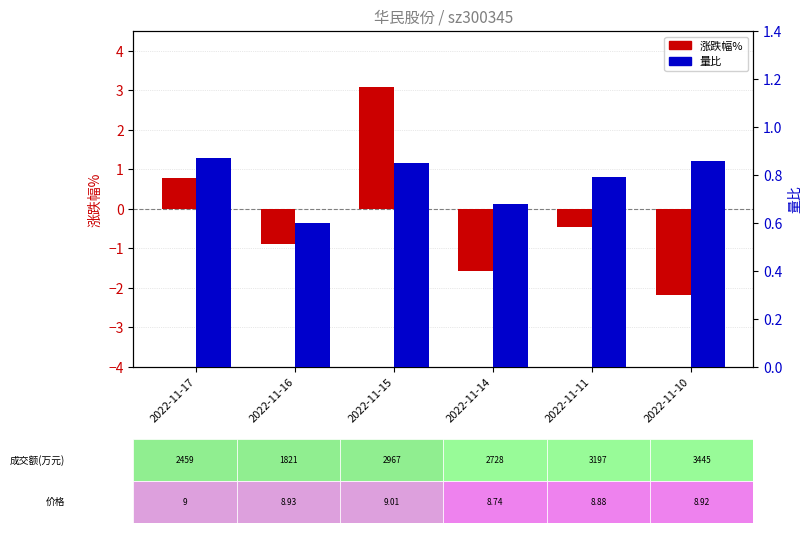

Reading left to right, what are all the values shown in this chart?

涨跌幅%: 0.8	-0.9	3.1	-1.6	-0.5	-2.2
量比: 0.9	0.6	0.8	0.7	0.8	0.9